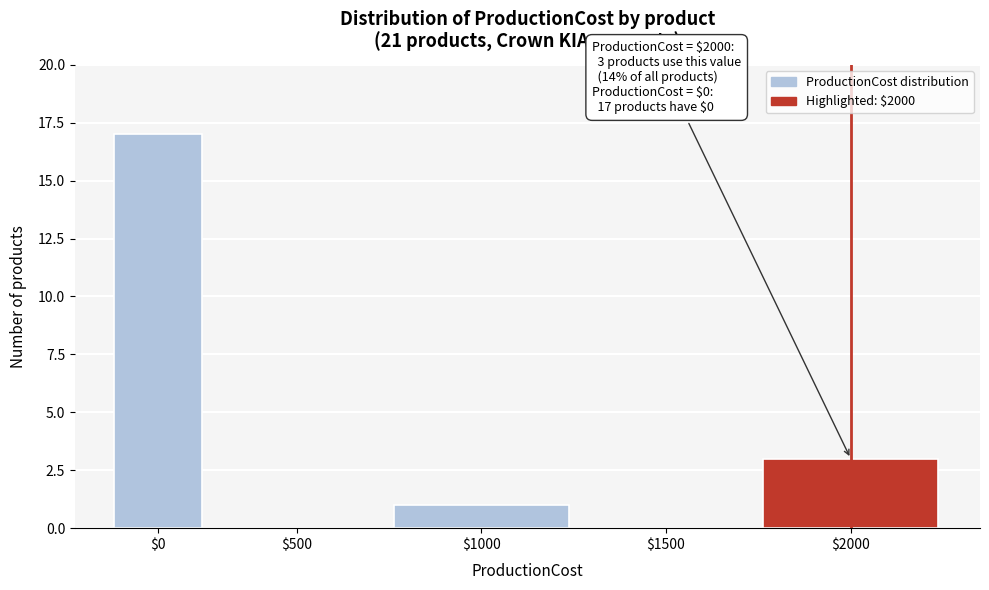

Where is the data nearest to the value 8?

$2000